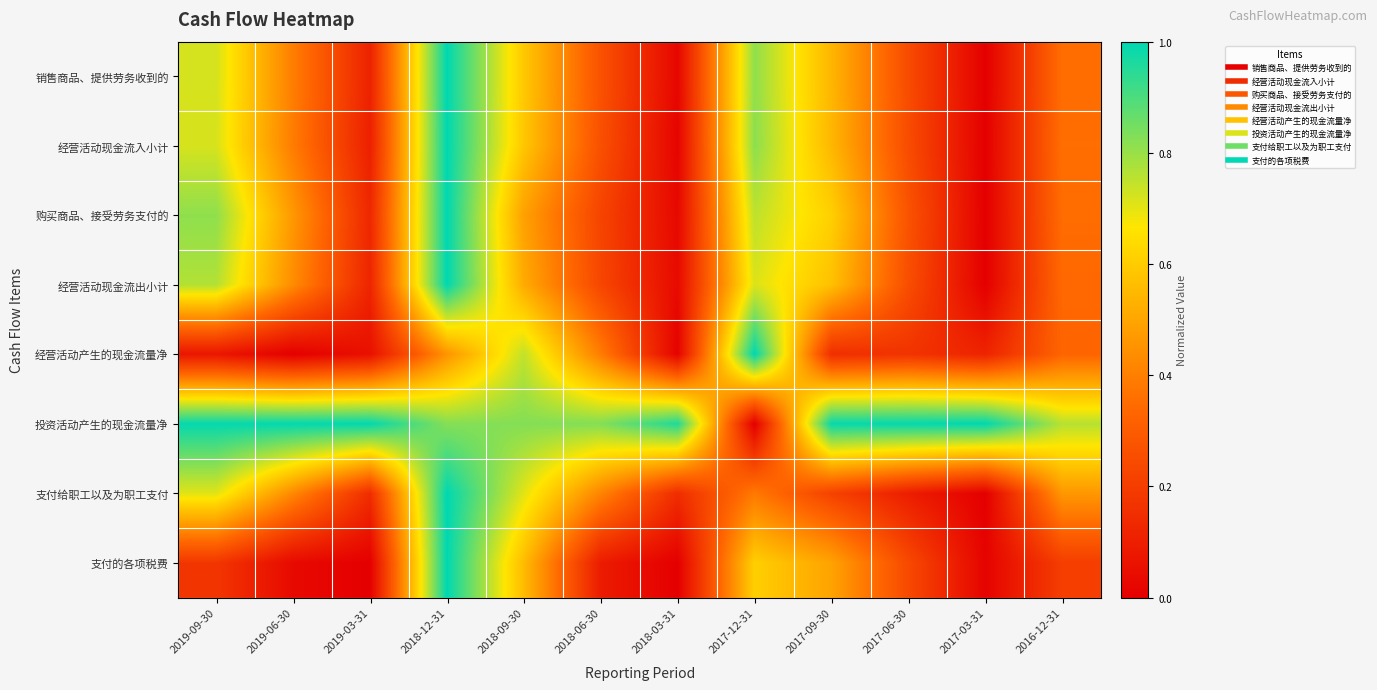

Which has a higher value, 2018-12-31 or 2016-12-31?

2018-12-31